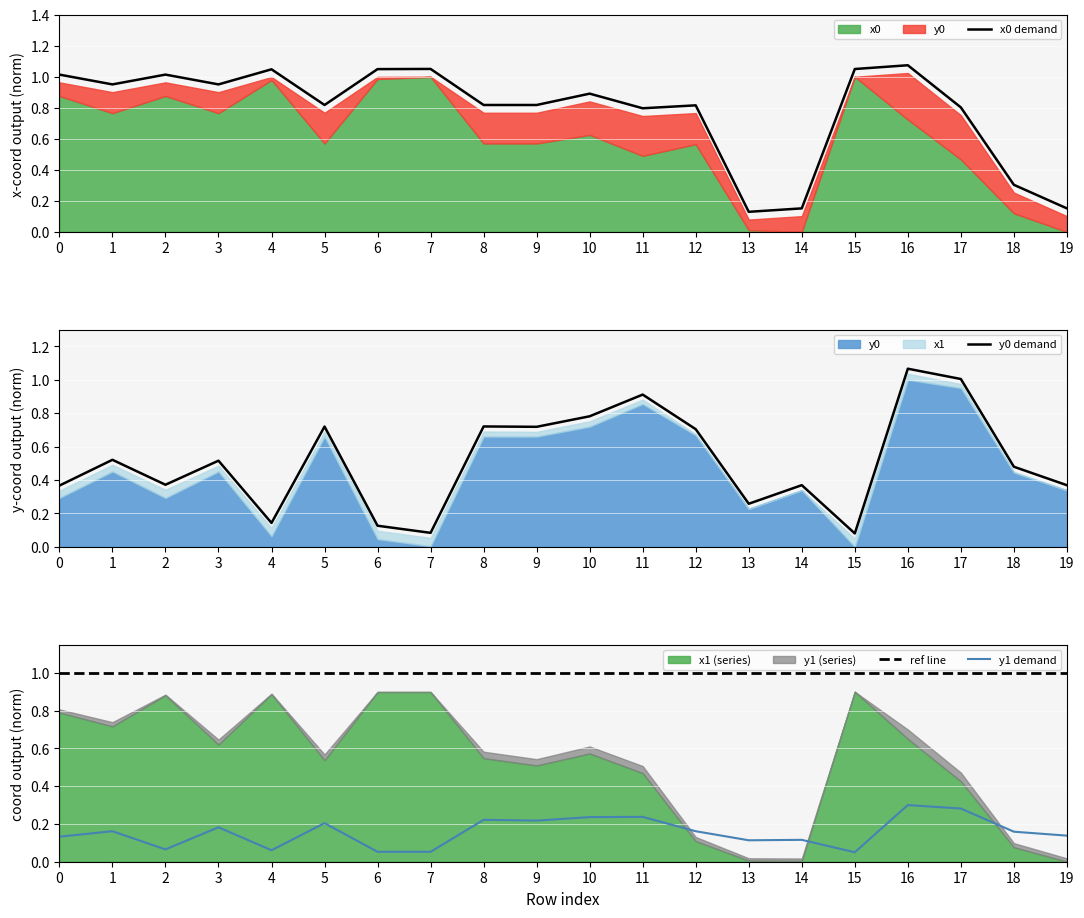

How many interior local peaks does the y0 demand series have?

7